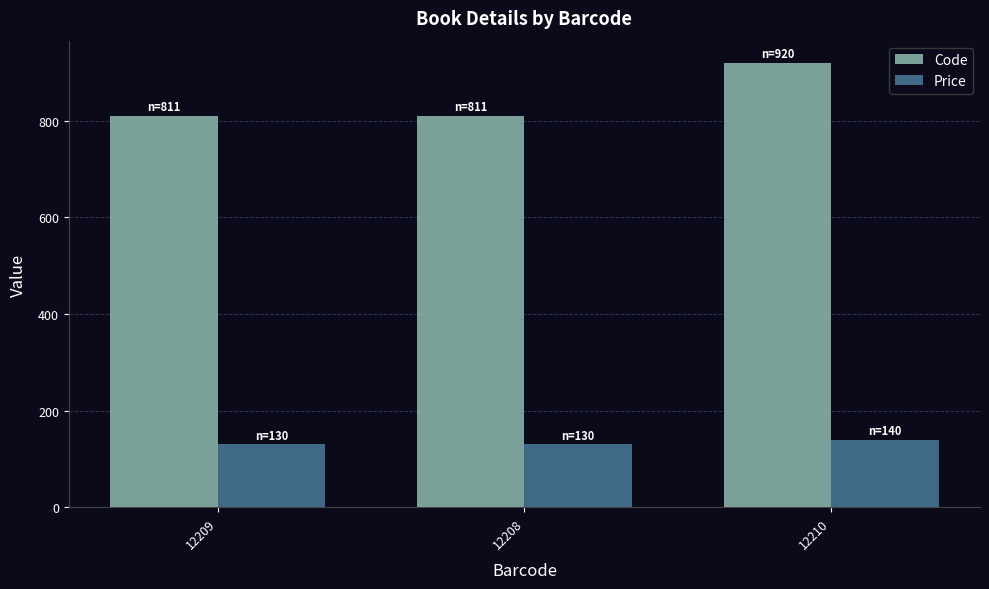

Rank the series by their average value, from lowest to highest.

Price, Code